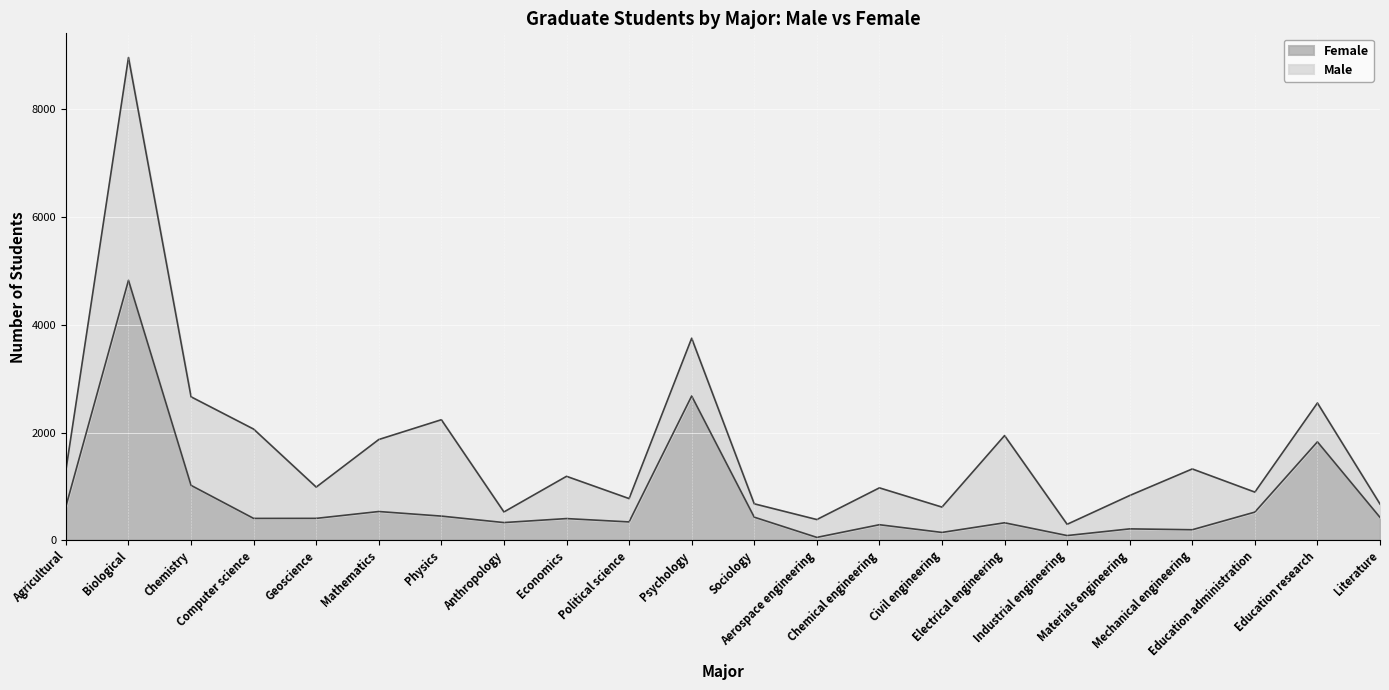

What are all the series names shown in the legend?

Female, Male